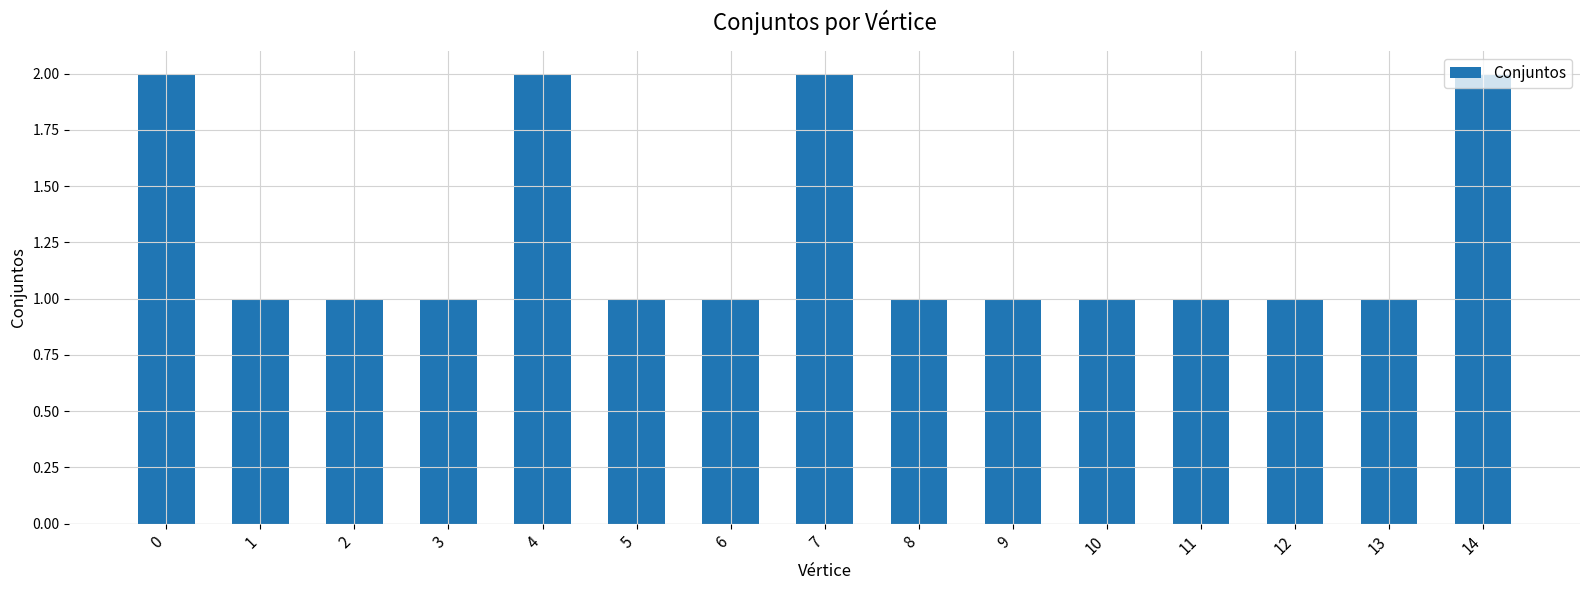

The chart shows a value of 4 at 4. True or false?

False